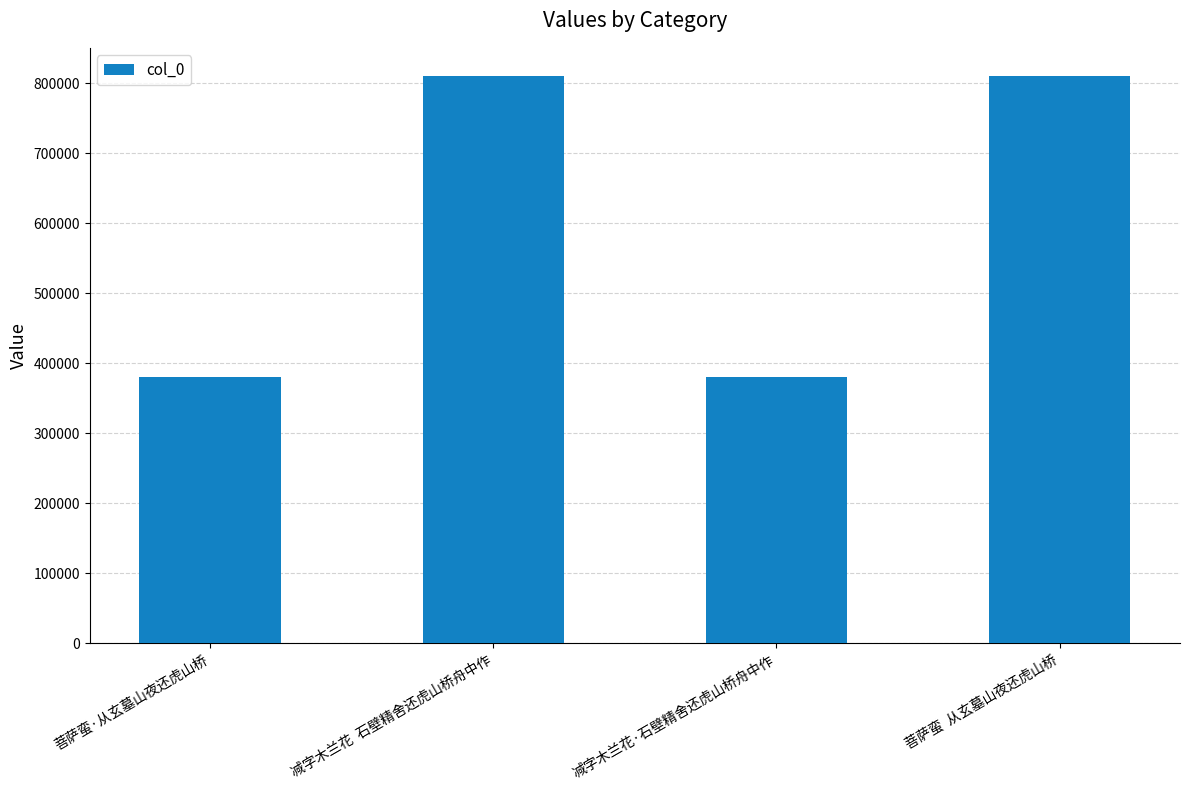

The chart shows a value of 376543 at 减字木兰花  石壁精舍还虎山桥舟中作. True or false?

False